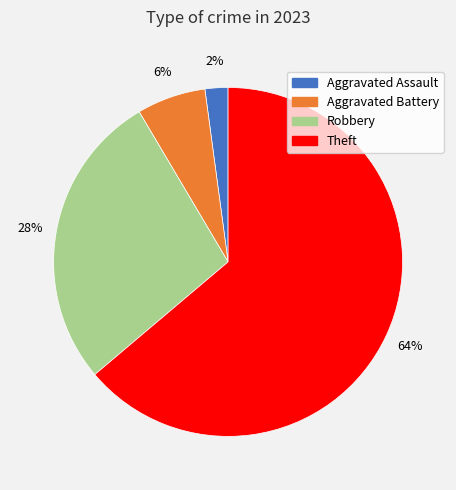

Combined, do Robbery and Aggravated Assault account for over 50%?

No